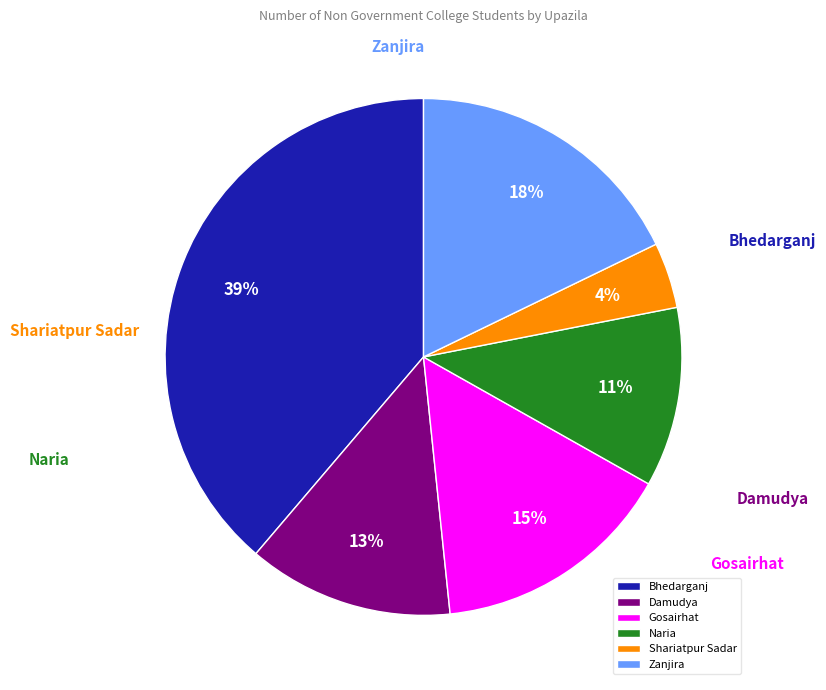

Is Shariatpur Sadar the majority of the pie?

No